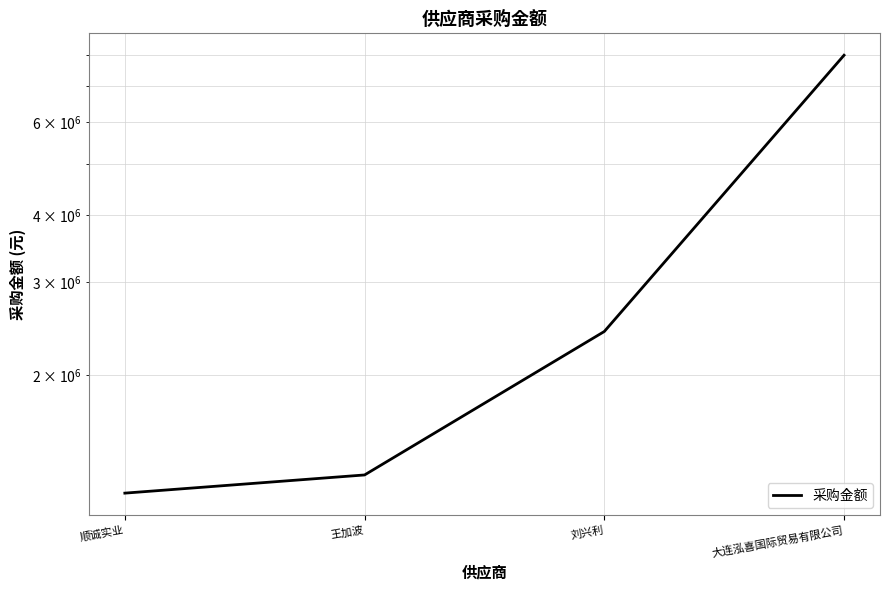

Count the number of data series in this chart.

1